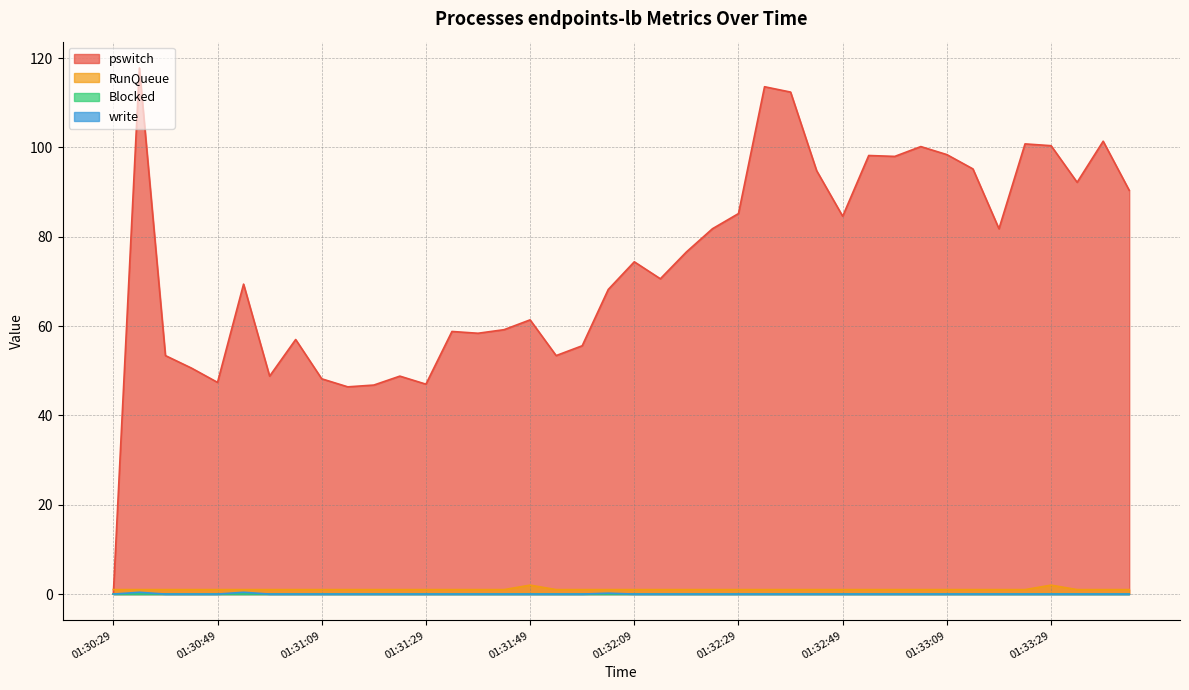

List the labels in order of RunQueue value, largest first.

01:31:49, 01:33:29, 01:30:29, 01:30:34, 01:30:39, 01:30:44, 01:30:49, 01:30:54, 01:30:59, 01:31:04, 01:31:09, 01:31:14, 01:31:19, 01:31:24, 01:31:29, 01:31:34, 01:31:39, 01:31:44, 01:31:54, 01:31:59, 01:32:04, 01:32:09, 01:32:14, 01:32:19, 01:32:24, 01:32:29, 01:32:34, 01:32:39, 01:32:44, 01:32:49, 01:32:54, 01:32:59, 01:33:04, 01:33:09, 01:33:14, 01:33:19, 01:33:24, 01:33:34, 01:33:39, 01:33:44